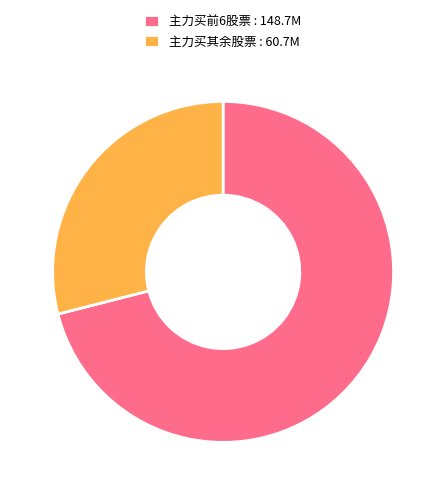

What is the ratio of the value at 主力买其余股票 : 60.7M to the value at 主力买前6股票 : 148.7M?

0.4